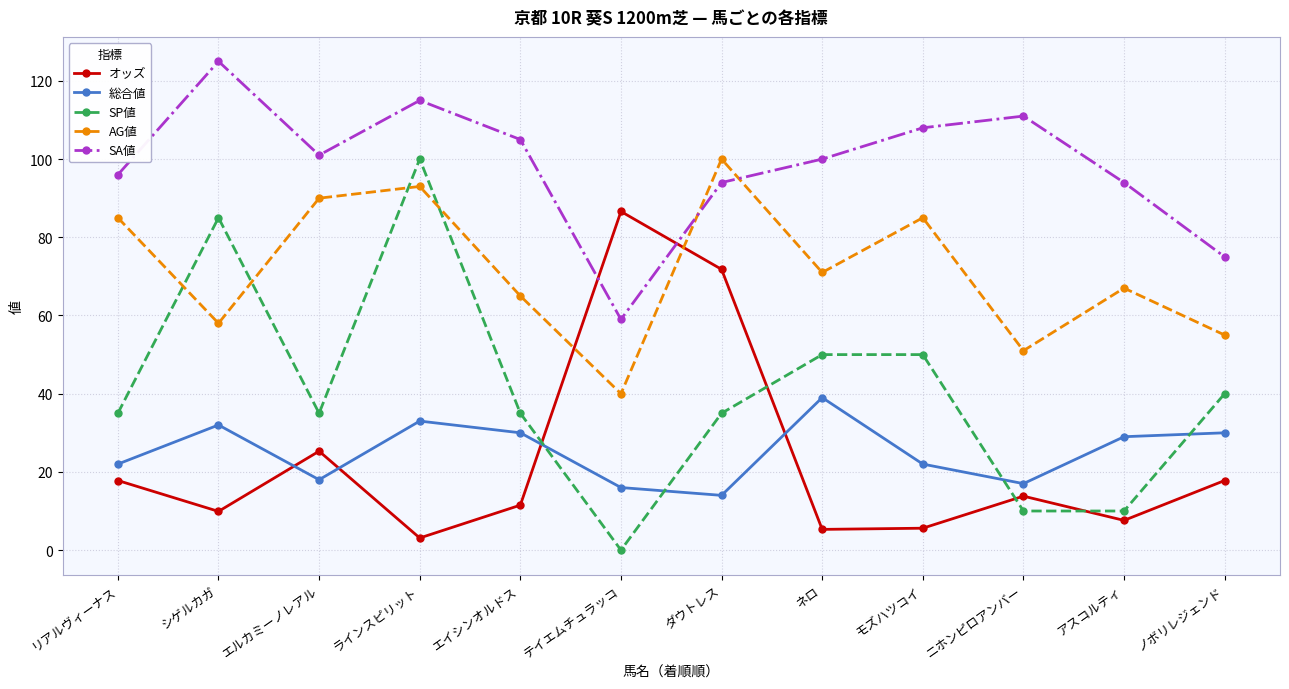

How many distinct data groups are displayed?

5